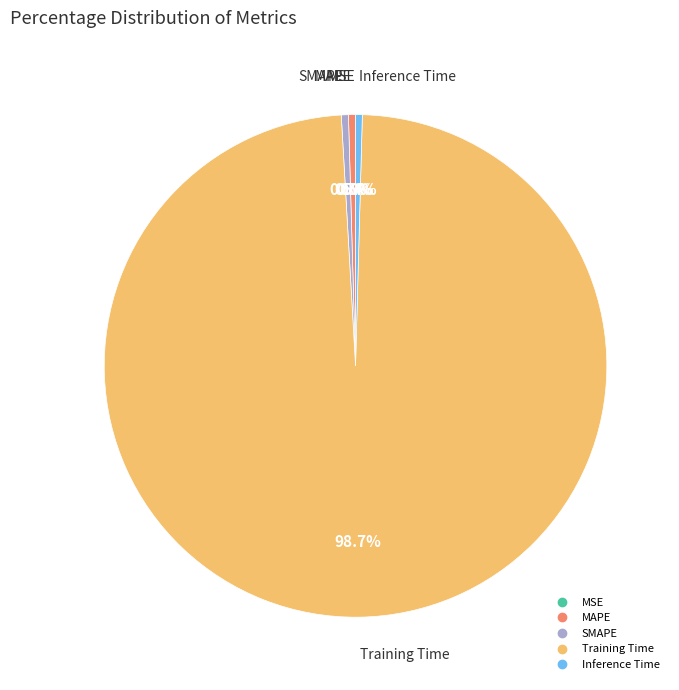

Which has a higher value, SMAPE or Training Time?

Training Time